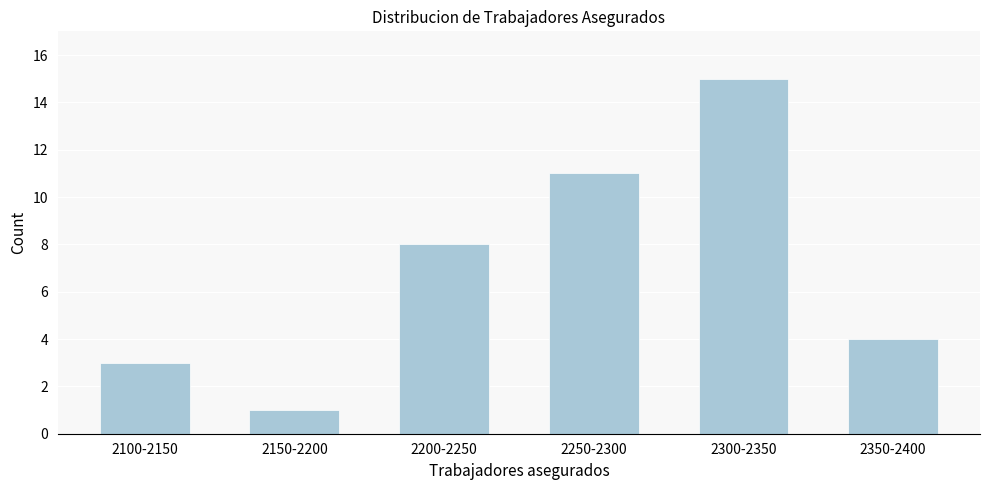

Reading left to right, transcribe all the data shown in this chart.

2100-2150=3	2150-2200=1	2200-2250=8	2250-2300=11	2300-2350=15	2350-2400=4